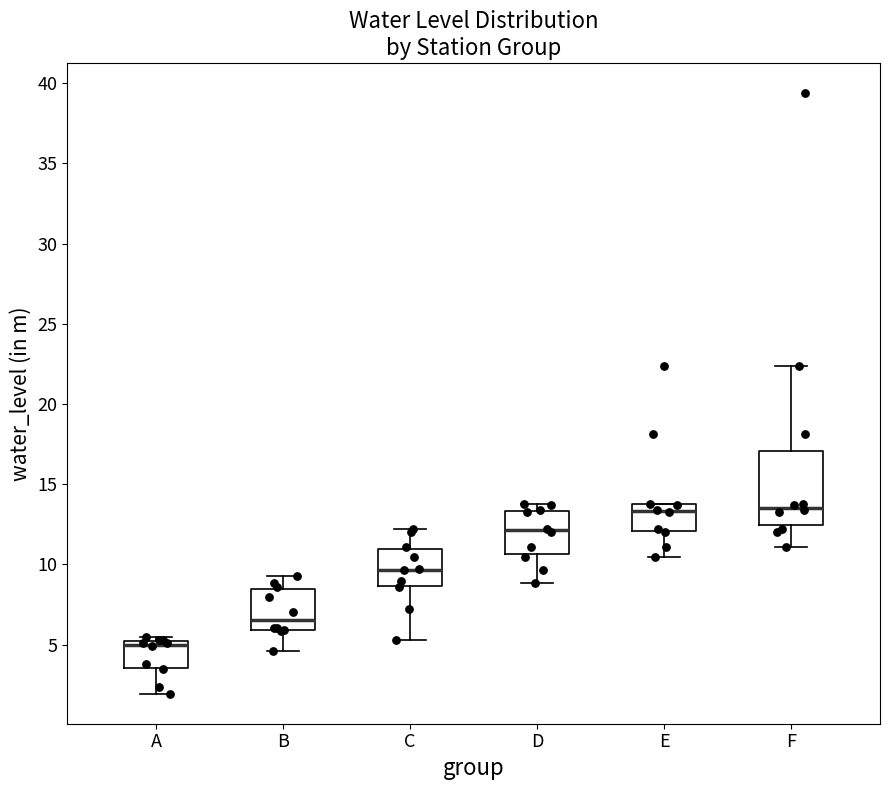

Reading left to right, read every box against the y-axis: the position of its median line, the range the box covers, and the ends of its whiskers. The values are not printed on the chart, so give them approximately, as read against the axis.

A: median 5.0 (just below the box's upper edge), box 3.5 to 5.0, whiskers 2.0 to 5.5
B: median 6.5, box 6.0 to 8.5, whiskers 4.5 to 9.5
C: median 9.5, box 8.5 to 11.0, whiskers 5.5 to 12.0
D: median 12.0, box 10.5 to 13.5, whiskers 9.0 to 14.0
E: median 13.5, box 12.0 to 14.0, whiskers 10.5 to 14.0
F: median 13.5, box 12.5 to 17.0, whiskers 11.0 to 22.5